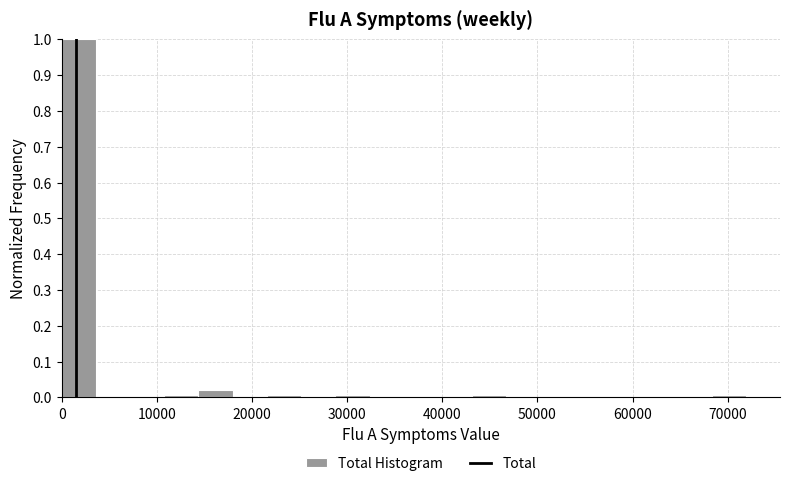

Read against the x-axis, roughly where is the centre of the tallest bar?

2000